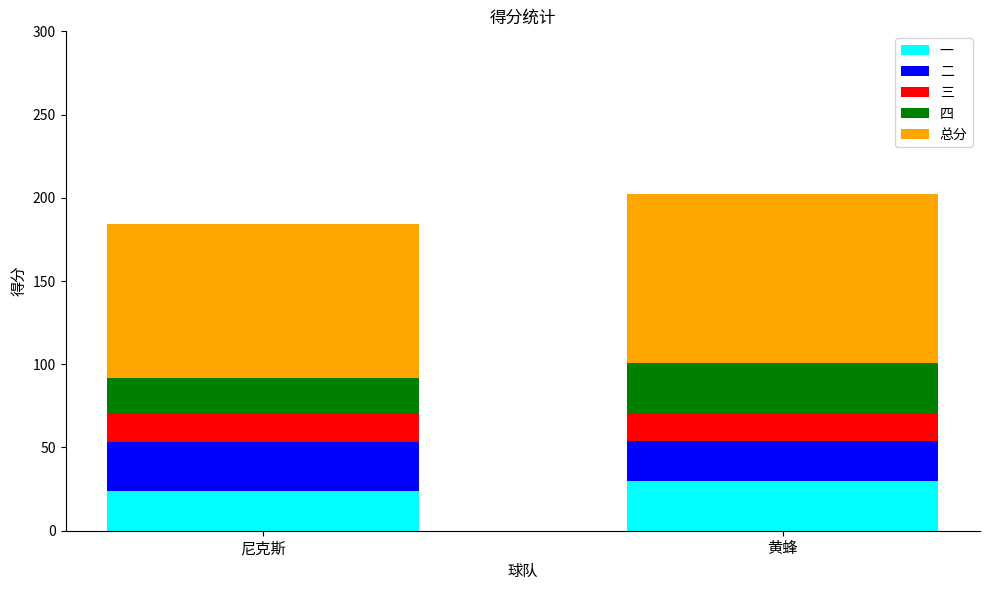

What is the maximum value for 一?

30